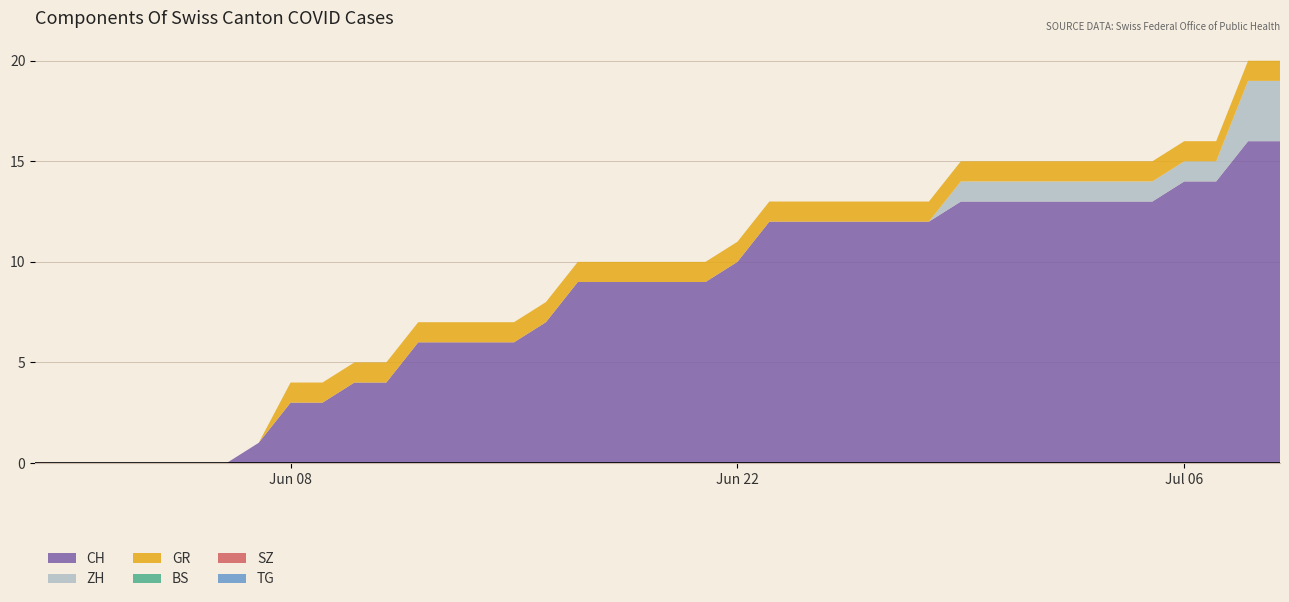

Reading right to left, transcribe all the data shown in this chart.

CH: 16	16	14	14	13	13	13	13	13	13	13	12	12	12	12	12	12	10	9	9	9	9	9	7	6	6	6	6	4	4	3	3	1	0	0	0	0	0	0	0
ZH: 3	3	1	1	1	1	1	1	1	1	1	0	0	0	0	0	0	0	0	0	0	0	0	0	0	0	0	0	0	0	0	0	0	0	0	0	0	0	0	0
BS: 0	0	0	0	0	0	0	0	0	0	0	0	0	0	0	0	0	0	0	0	0	0	0	0	0	0	0	0	0	0	0	0	0	0	0	0	0	0	0	0
SZ: 0	0	0	0	0	0	0	0	0	0	0	0	0	0	0	0	0	0	0	0	0	0	0	0	0	0	0	0	0	0	0	0	0	0	0	0	0	0	0	0
GR: 1	1	1	1	1	1	1	1	1	1	1	1	1	1	1	1	1	1	1	1	1	1	1	1	1	1	1	1	1	1	1	1	0	0	0	0	0	0	0	0
TG: 0	0	0	0	0	0	0	0	0	0	0	0	0	0	0	0	0	0	0	0	0	0	0	0	0	0	0	0	0	0	0	0	0	0	0	0	0	0	0	0